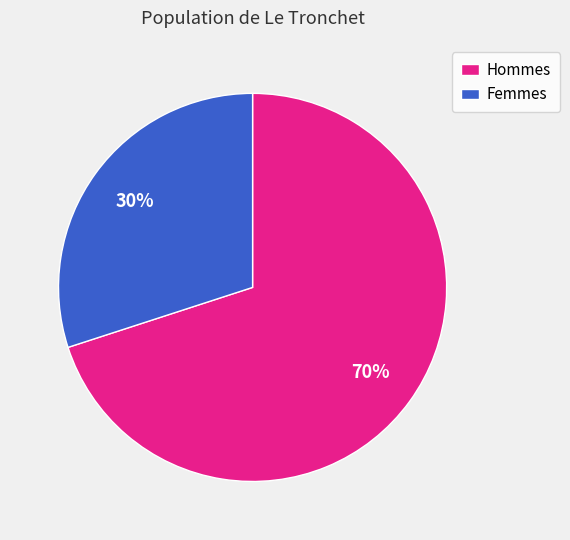

Which has a higher value, Femmes or Hommes?

Hommes